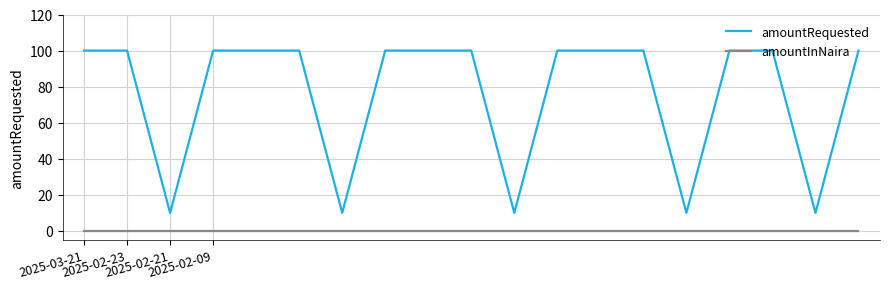

Which series has the largest total across all categories?

amountRequested